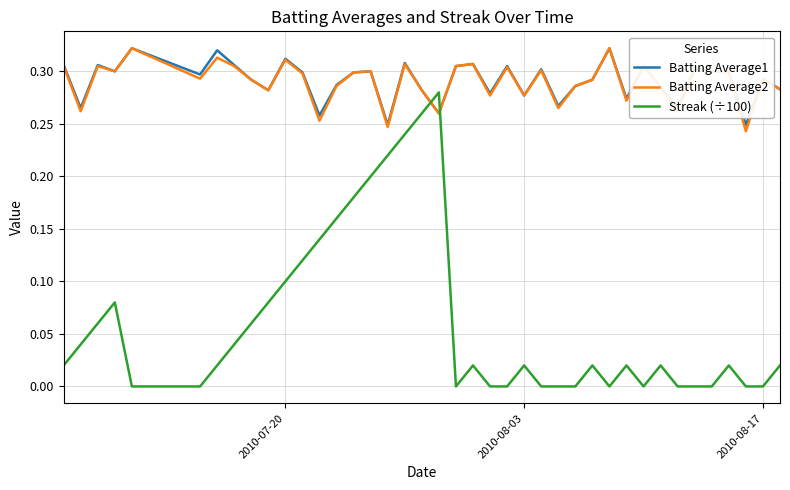

Which series has the largest range (max minus min)?

Streak (÷100)